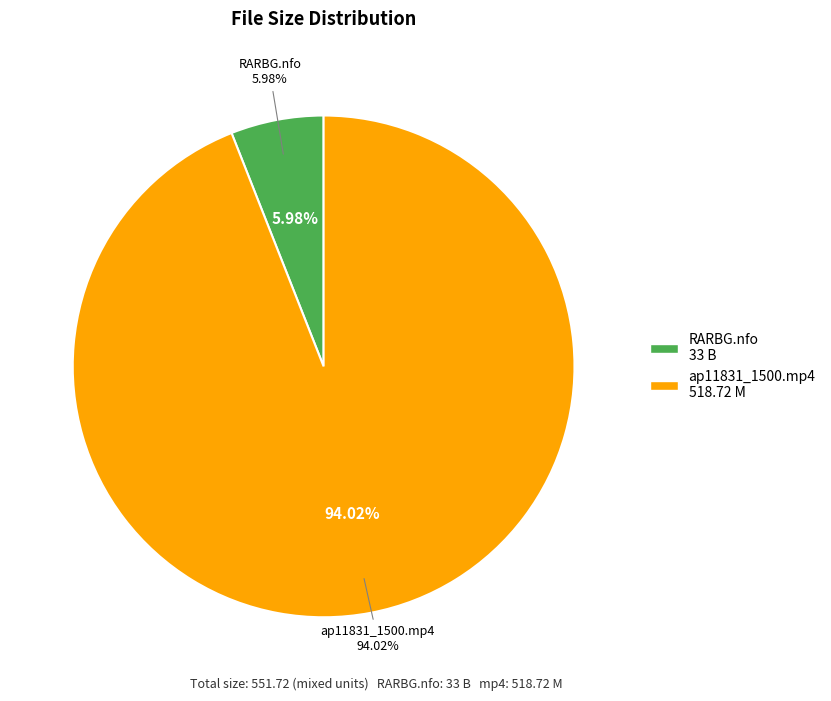

To the nearest percent, what is the combined percentage of ap11831_1500.mp4 and Torrent Downloaded from RARBG.com.nfo?

100%